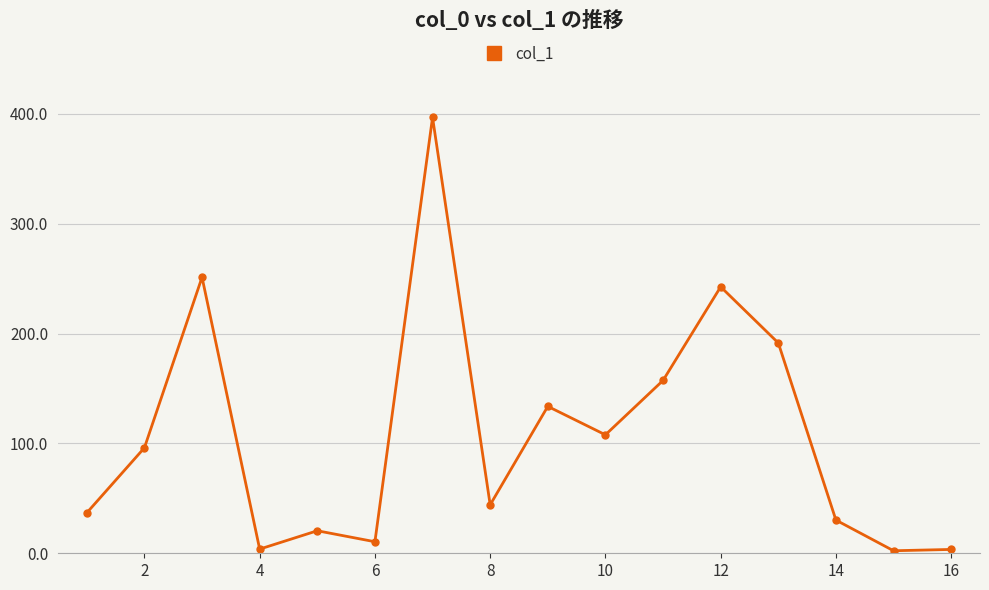

What is the greatest value displayed?

396.7